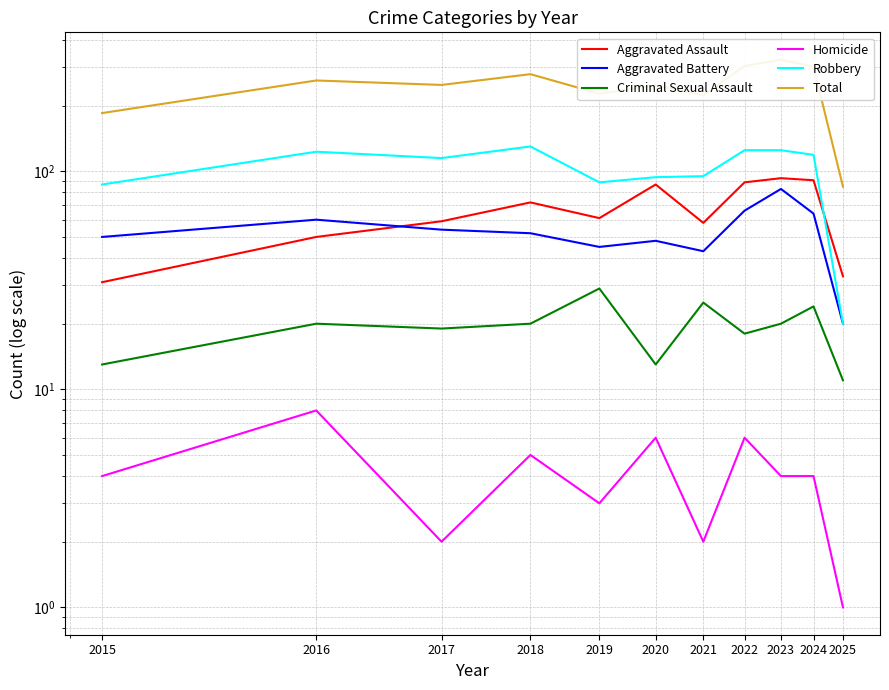

What is the maximum value shown in the chart?

325